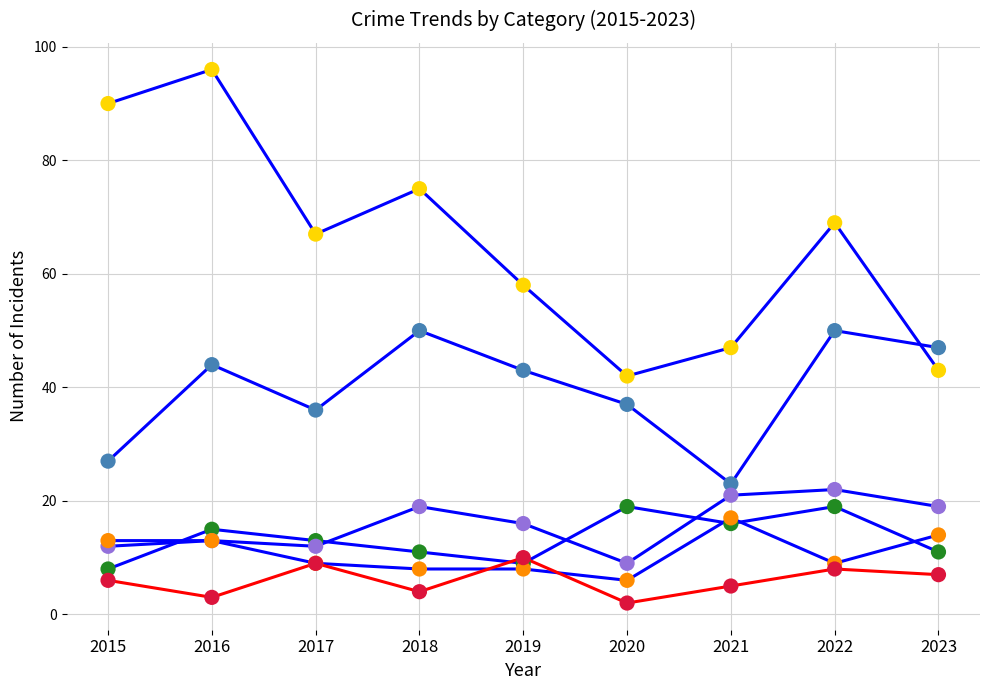

What is the total value across all series at 2021?

129